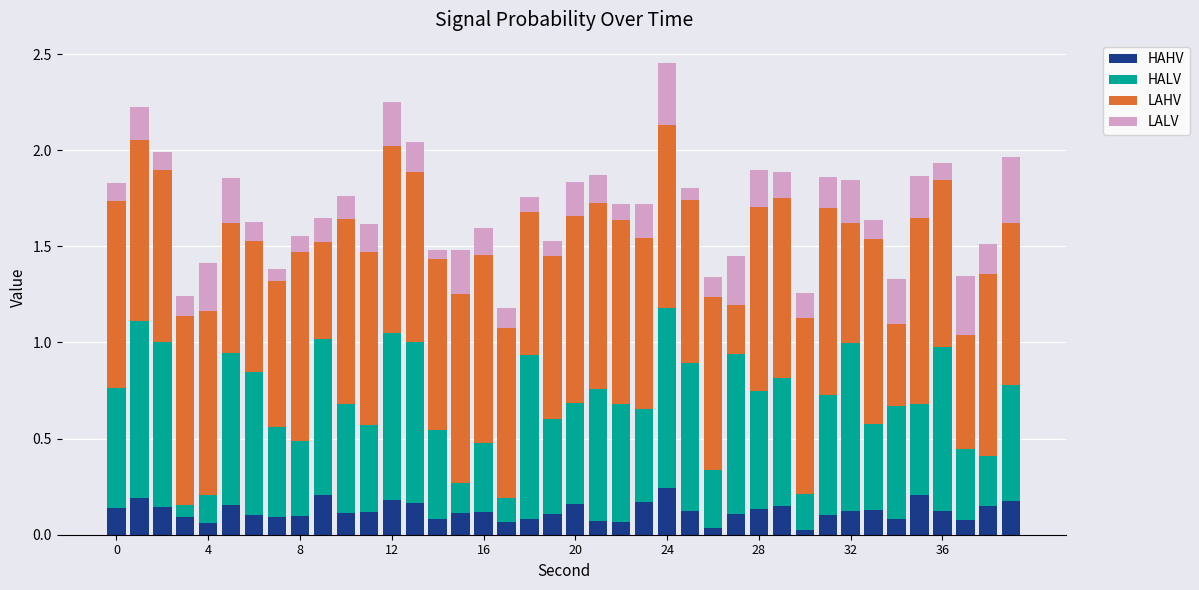

What is the sum of all HAHV values?

4.9